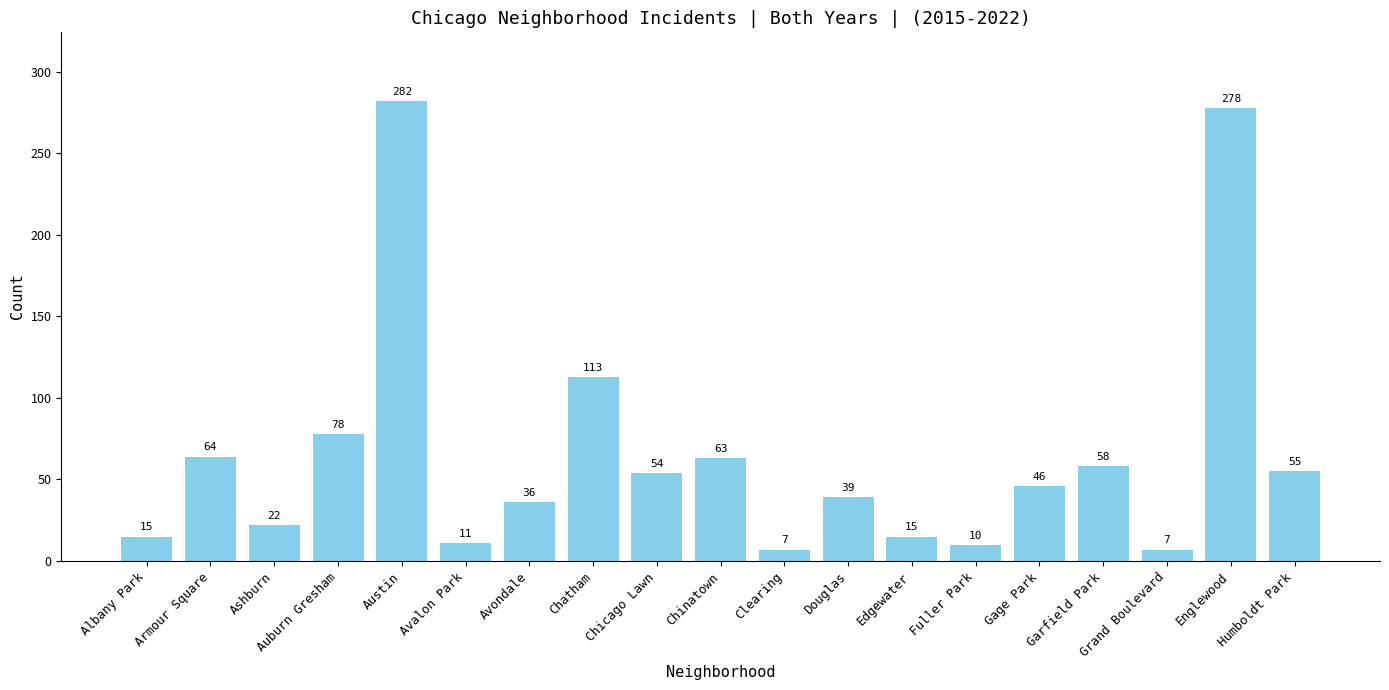

How many data points are less than 46?

9